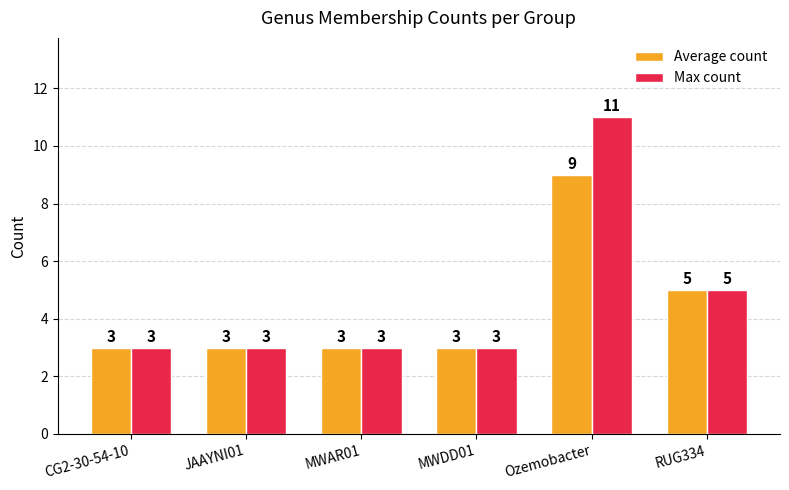

What are all the series names shown in the legend?

Average count, Max count